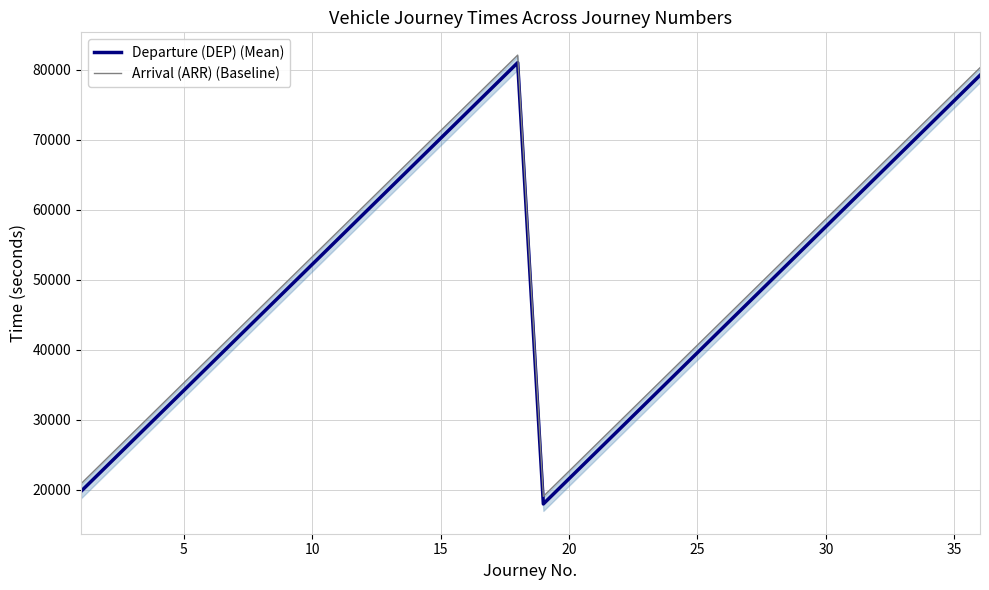

What are all the series names shown in the legend?

Departure (DEP) (Mean), Arrival (ARR) (Baseline)